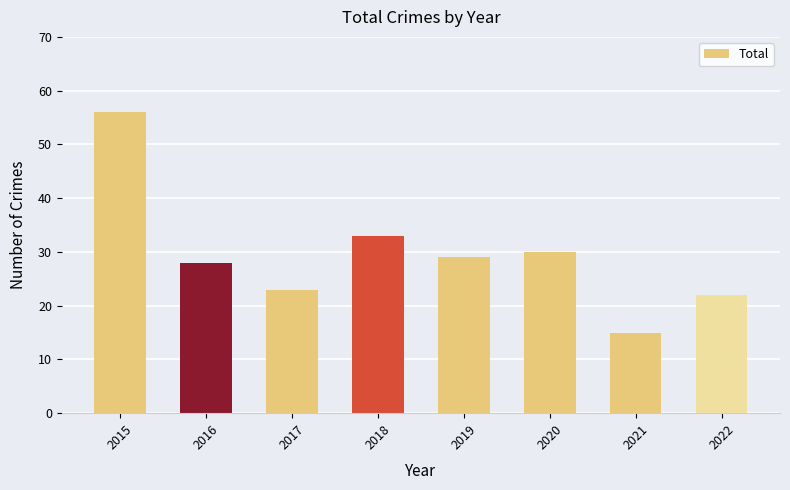

What is the approximate value at 2021, to the nearest 10?

20